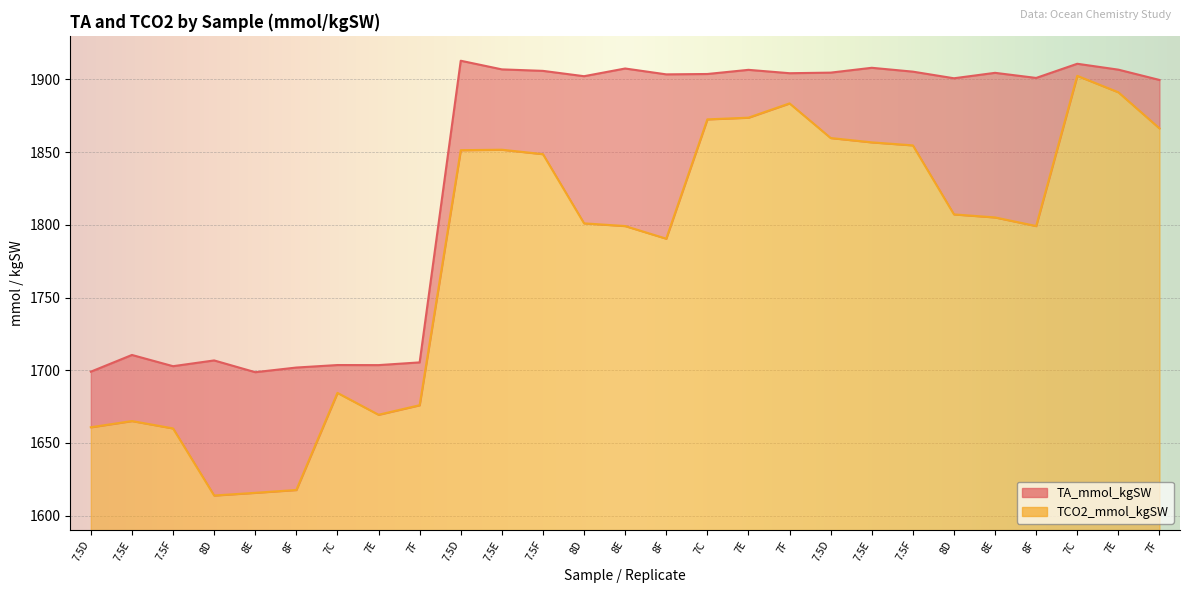

Where does the TCO2_mmol_kgSW series first go above 1805?

7.5D